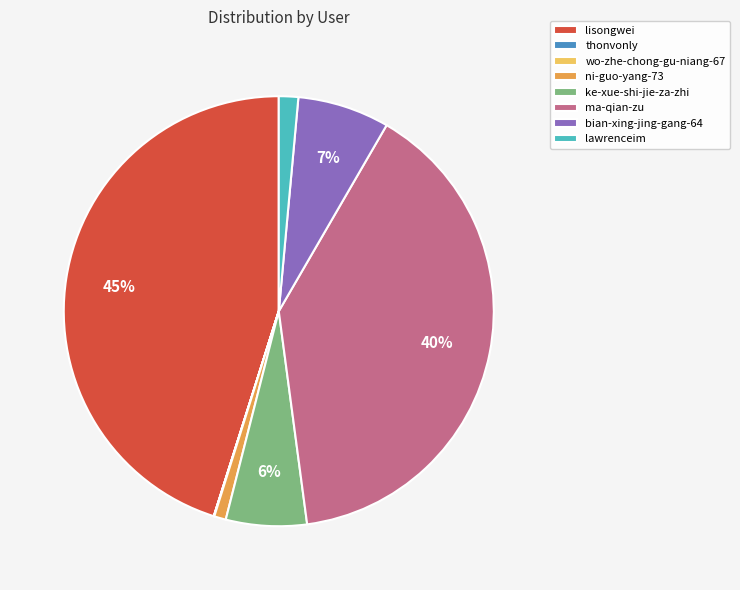

The ke-xue-shi-jie-za-zhi slice represents 14% of the pie. True or false?

False